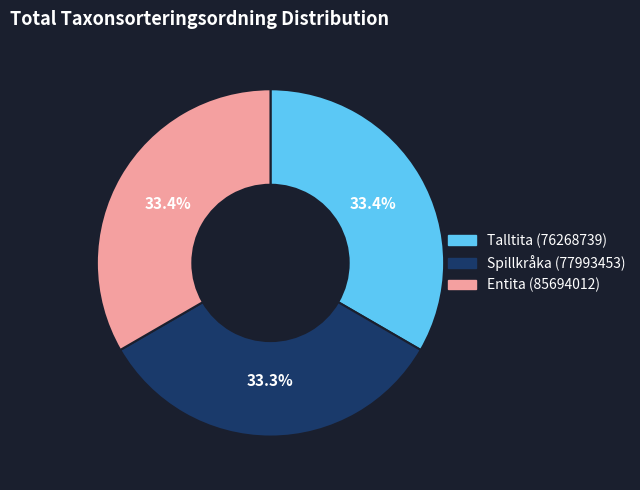

What percentage do Talltita (76268739) and Spillkråka (77993453) together represent?

66.6%